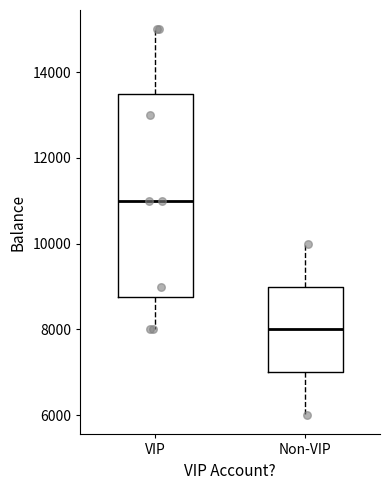

Reading left to right, read every box against the y-axis: the position of its median line, the range the box covers, and the ends of its whiskers. The values are not printed on the chart, so give them approximately, as read against the axis.

VIP: median 11000, box 8800 to 13600, whiskers 8000 to 15000
Non-VIP: median 8000, box 7000 to 9000, whiskers 6000 to 10000